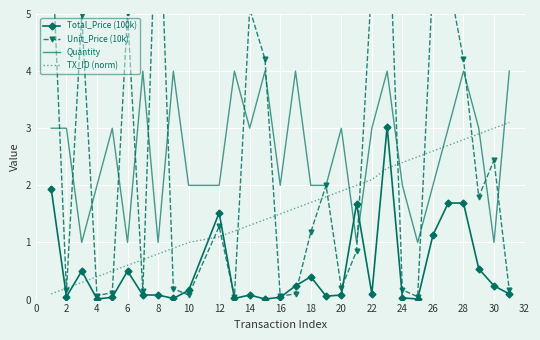

The Quantity series shows 0.7 at 30. True or false?

False